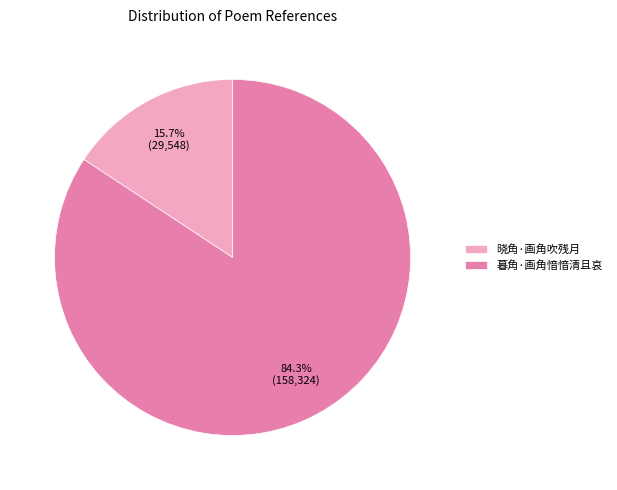

What is the majority slice?

暮角·画角愔愔清且哀